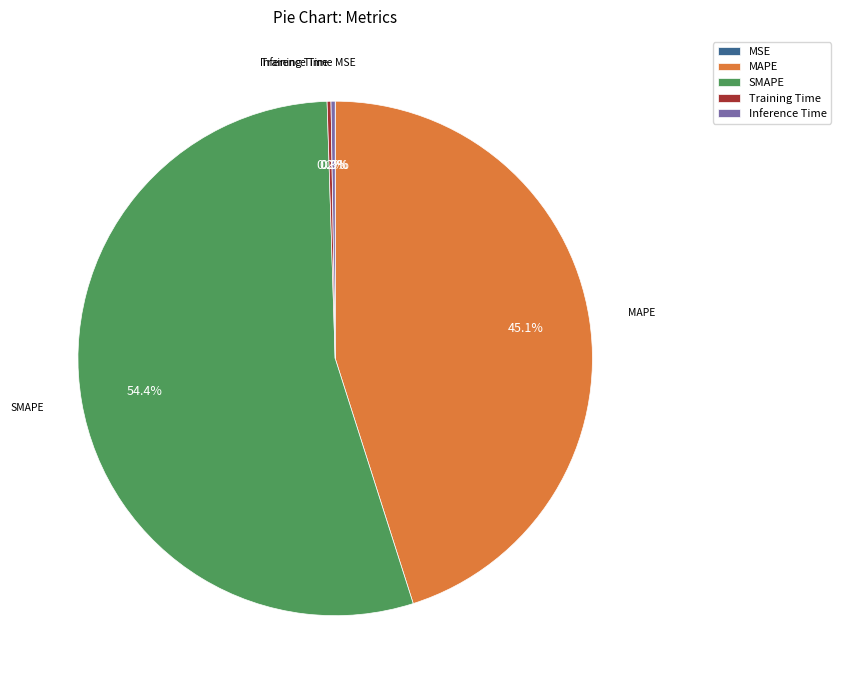

What is the largest slice in the pie chart?

SMAPE